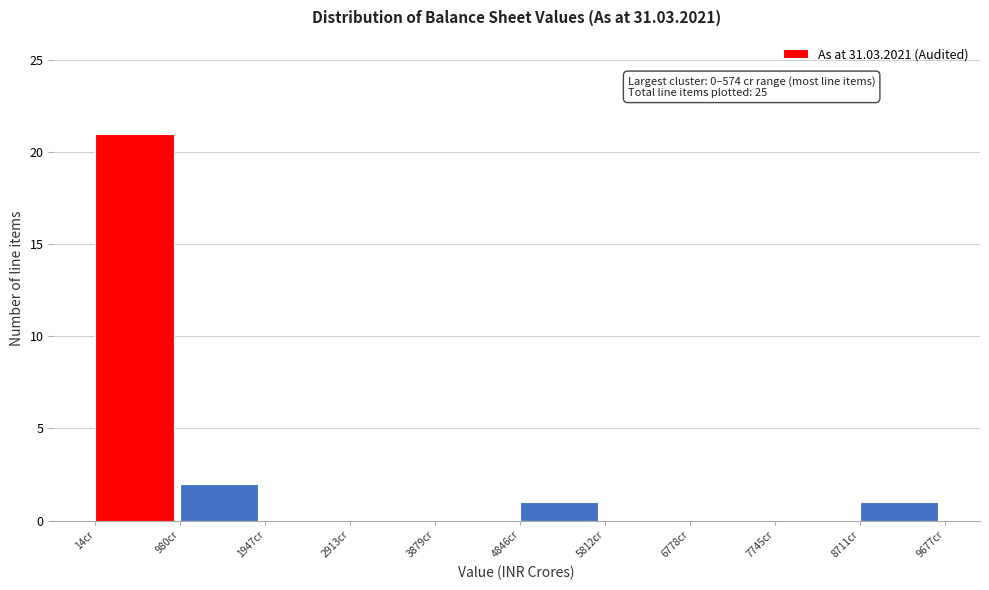

Over which range of the x-axis is the bar tallest?

0 to 1000